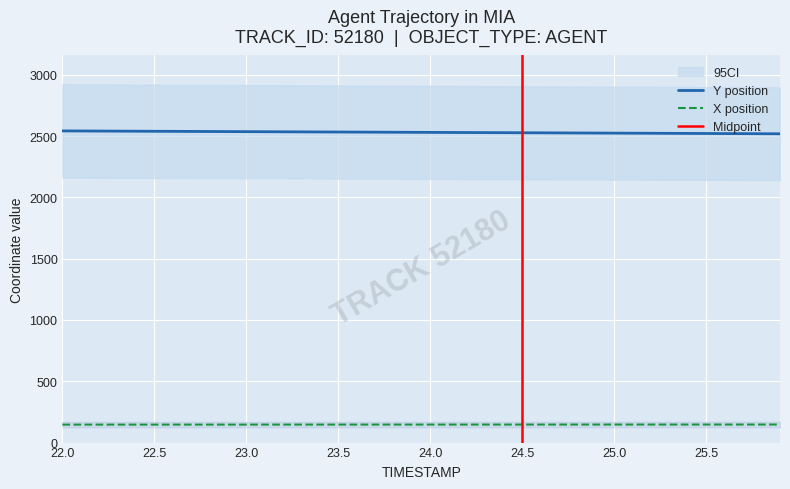

The value of X at 23.0 is 146.9. True or false?

True